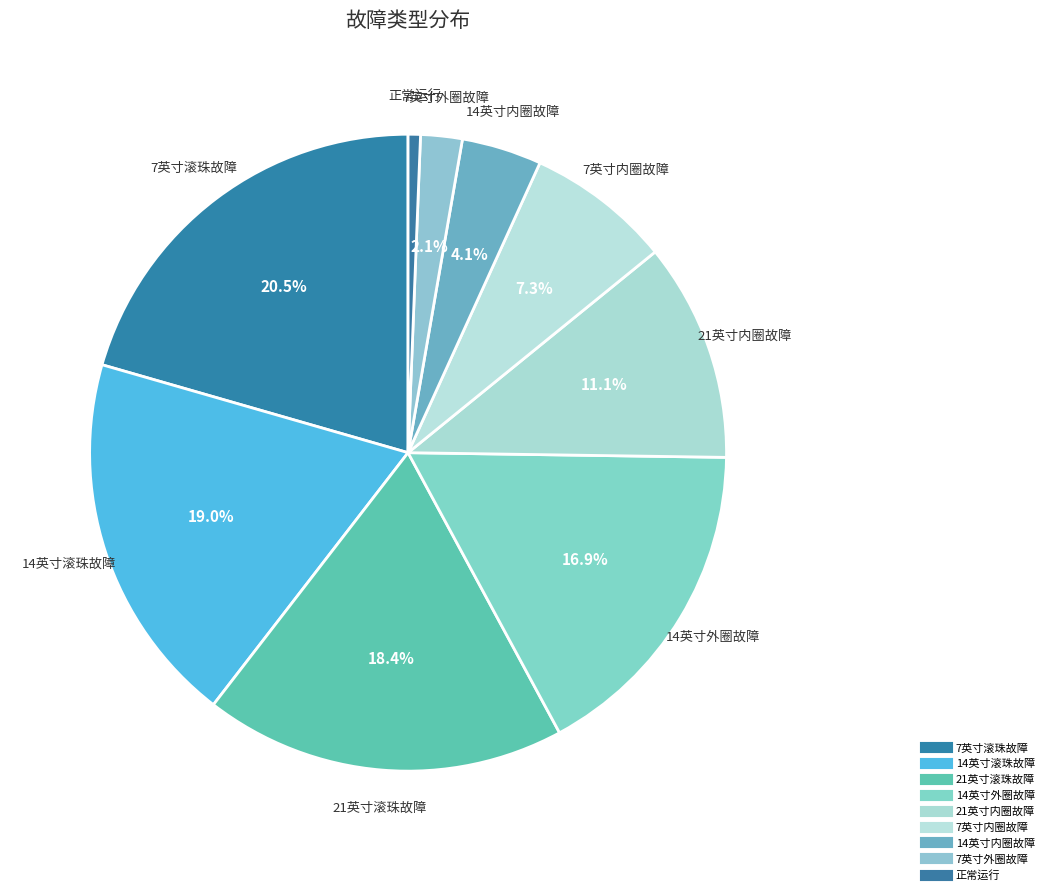

How much of the chart is everything except 14英寸内圈故障?

95.9%